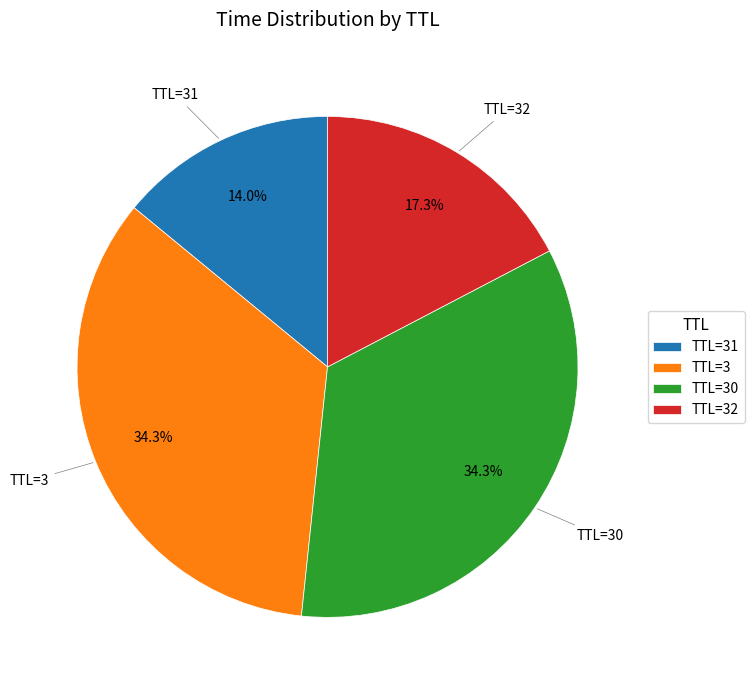

Which category has the smallest portion of the pie?

TTL=31